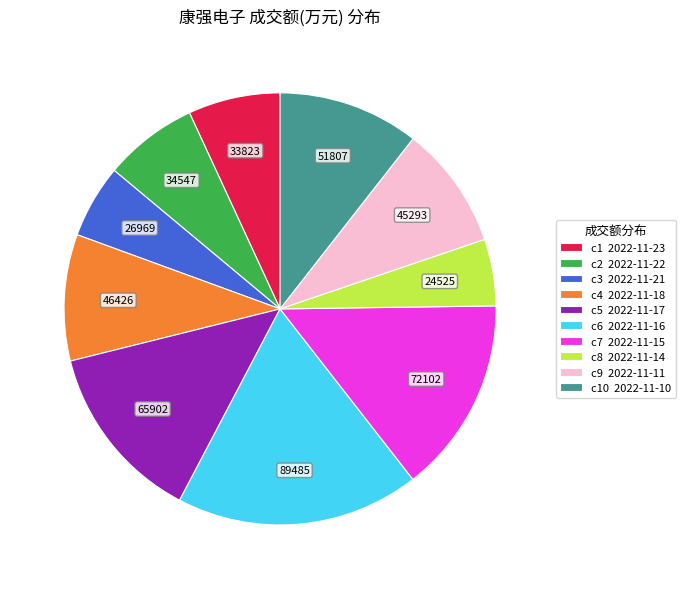

Which category has the biggest portion of the pie?

c6 2022-11-16